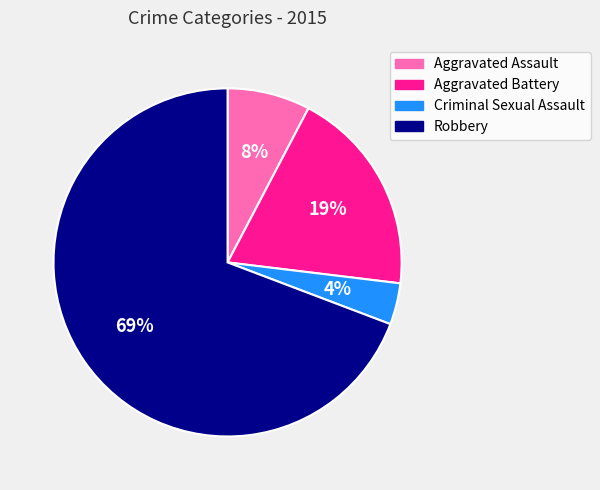

How many slices are in this pie chart?

4